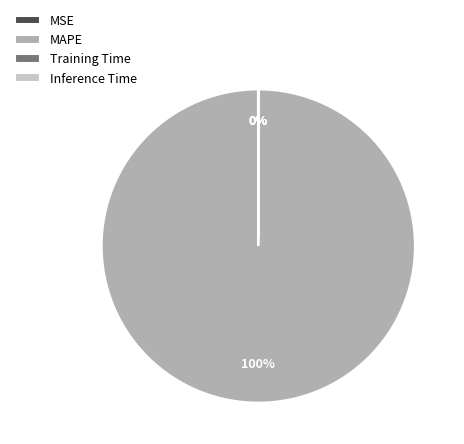

To the nearest percent, what is the average slice percentage?

25%